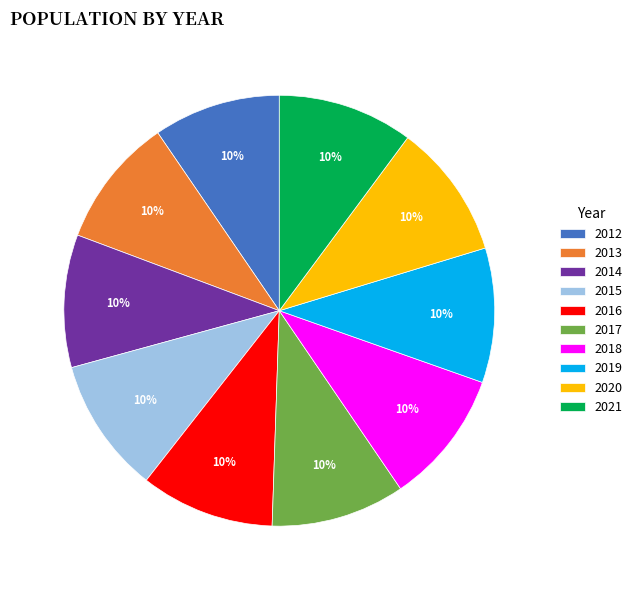

To the nearest percent, what is the average slice percentage?

10%